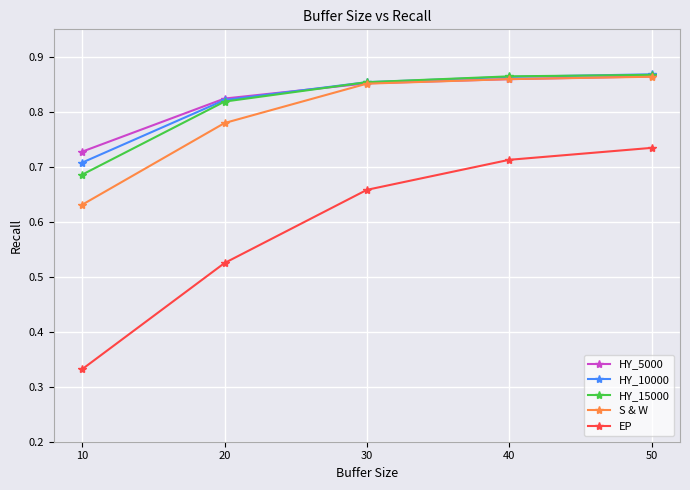

True or false: EP has more than 1 interior local peaks.

False